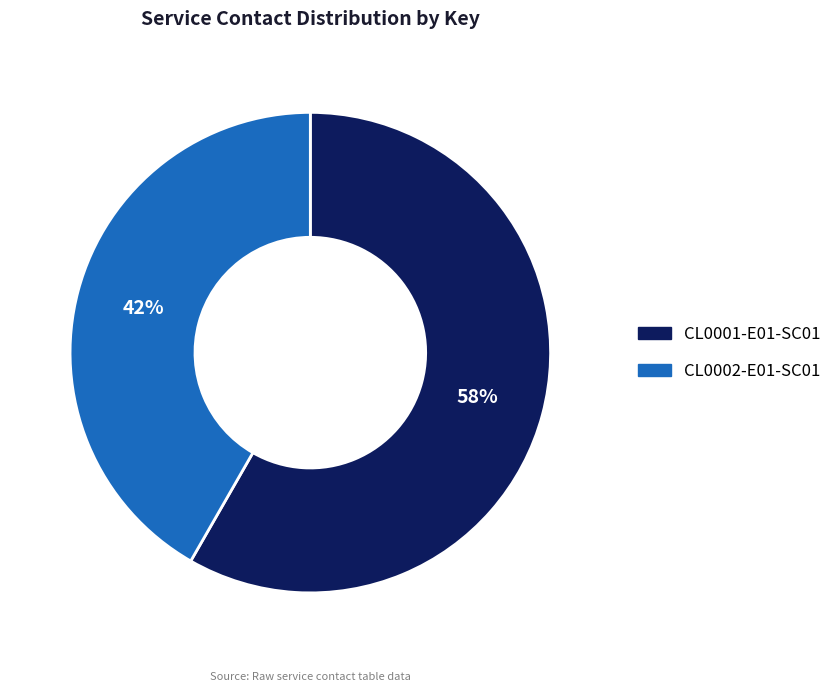

The CL0002-E01-SC01 slice represents 27% of the pie. True or false?

False